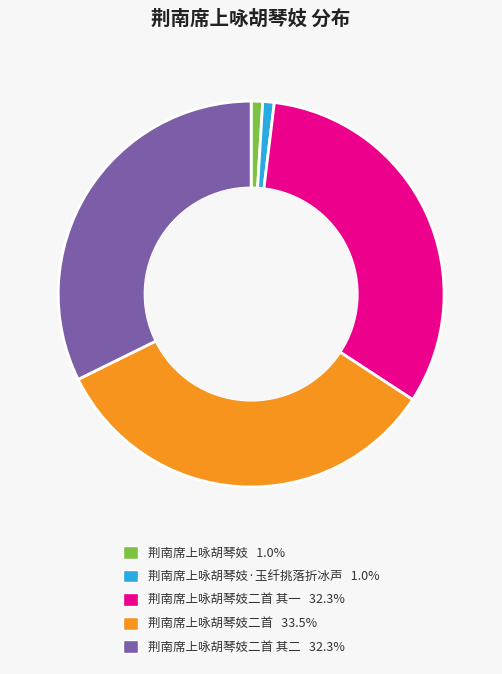

How many segments does this pie chart have?

5